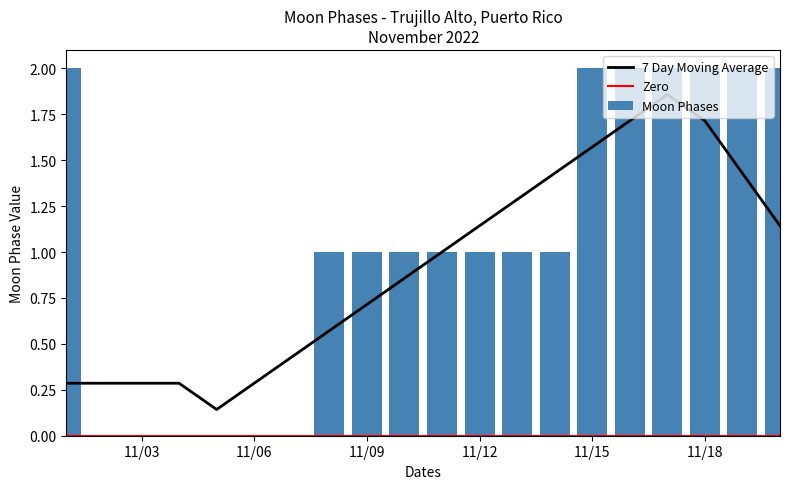

Between 2022-11-08 and 2022-11-17, which is larger?

2022-11-17